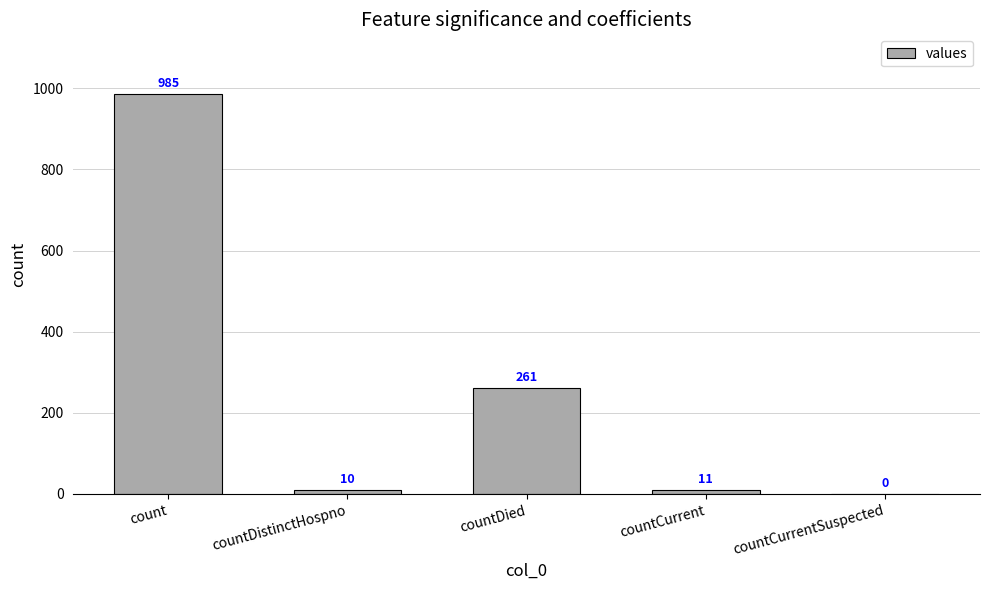

What is the approximate value at countDied?

261